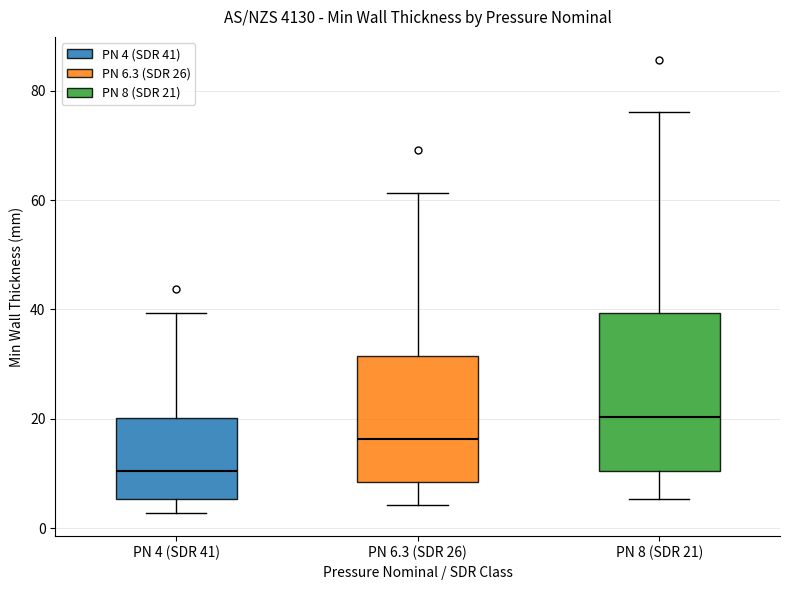

Which box is the tallest, from its lower edge to its upper edge?

PN 8 (SDR 21)